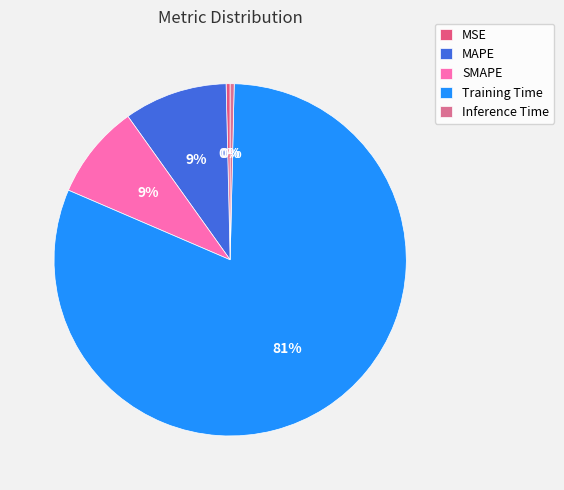

Rank the categories by value from lowest to highest.

Inference Time, MSE, SMAPE, MAPE, Training Time